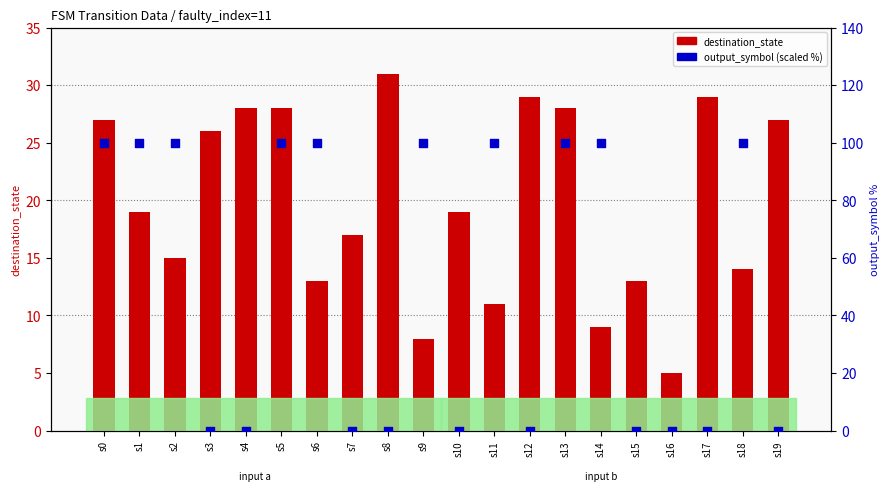

Is the value of output_symbol (scaled %) at s3 greater than the value of destination_state at s10?

No